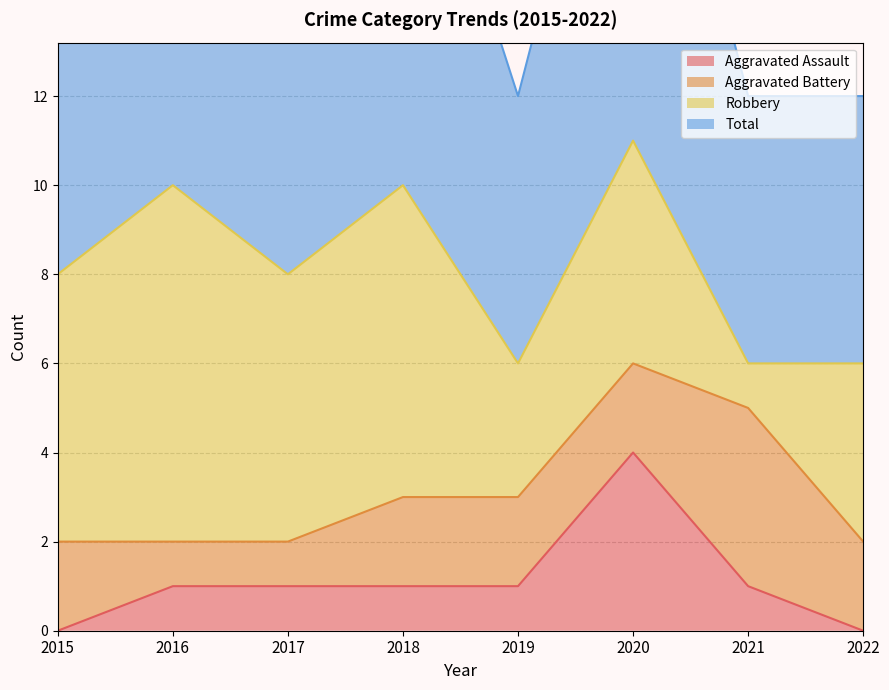

Which category has the lowest value in the Aggravated Assault series?

2015